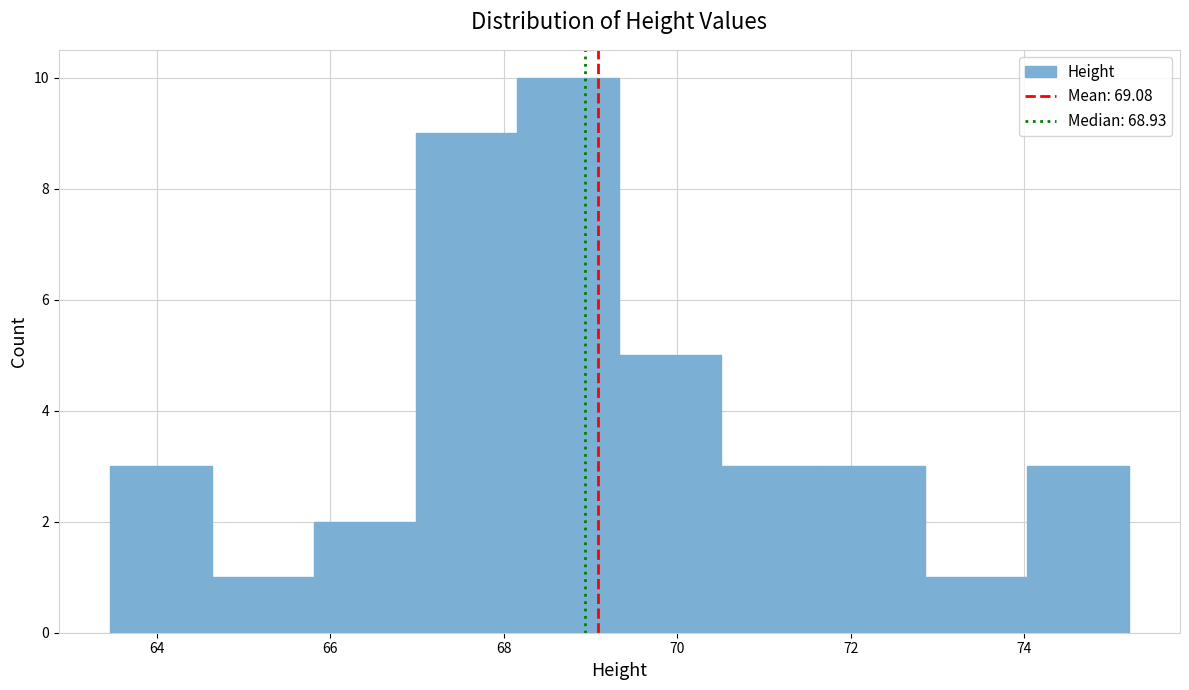

Over which range of the x-axis is the bar tallest?

68.2 to 69.4